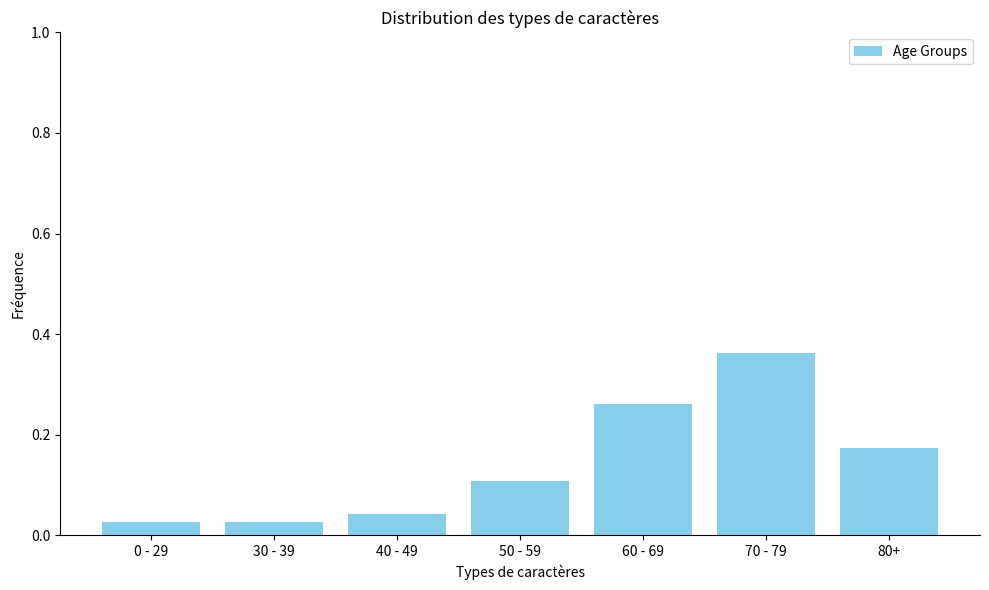

What is the sum of all values?

1.0